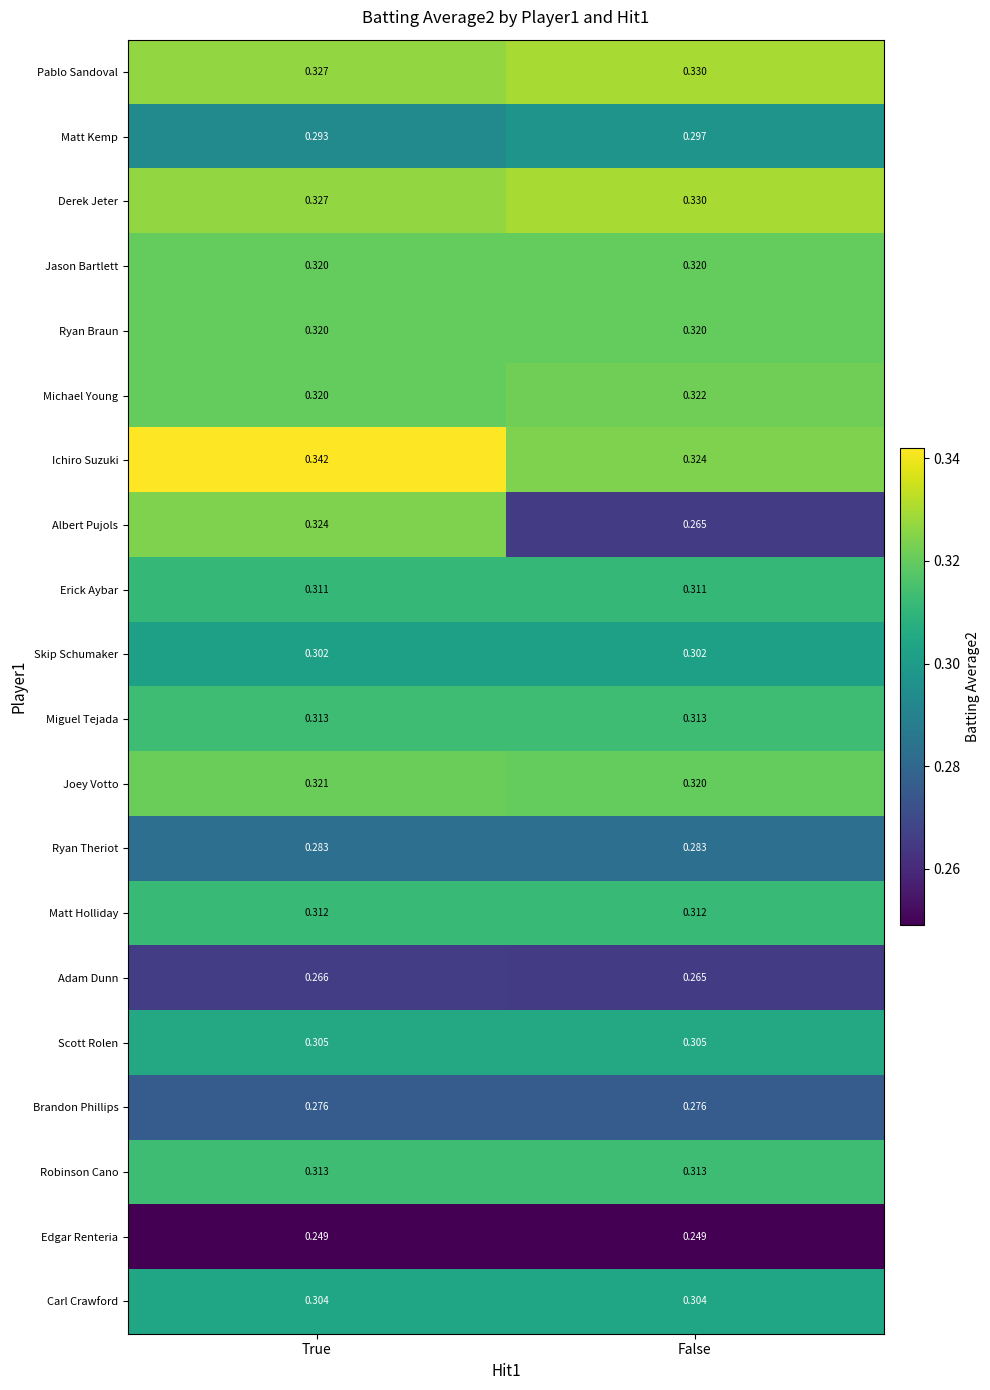

At which label is Matt Kemp closest to 0?

True